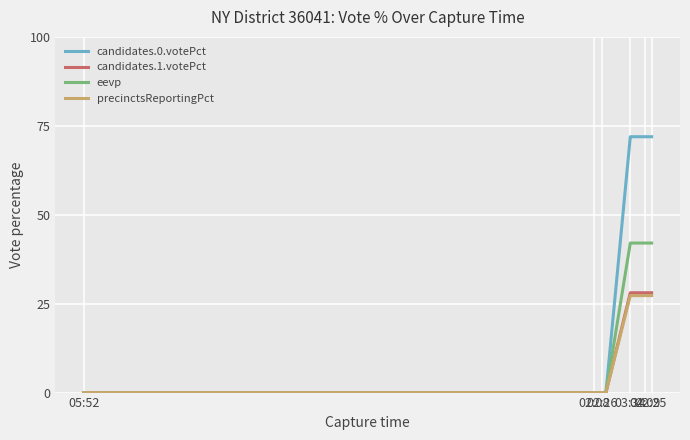

Which series has the largest range (max minus min)?

candidates.0.votePct